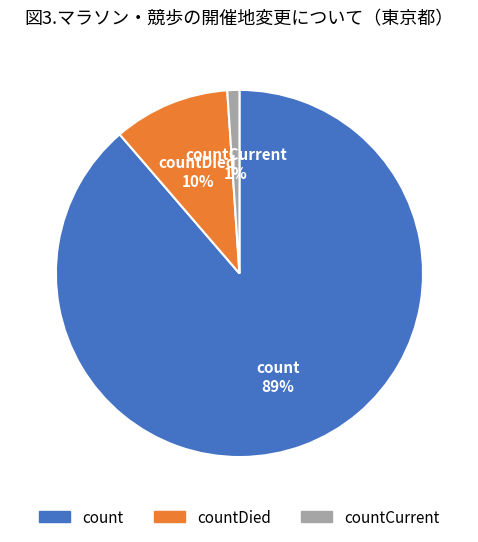

To the nearest percent, what is the difference between the largest and smallest slice percentages?

88%